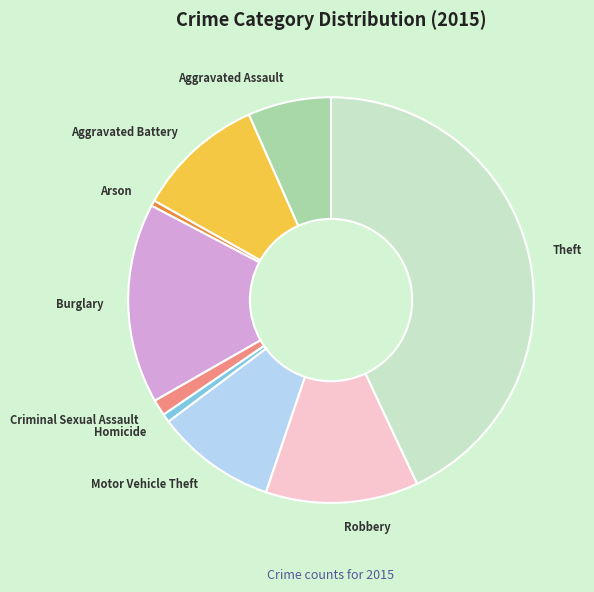

Is there any slice that represents more than half of the pie?

No